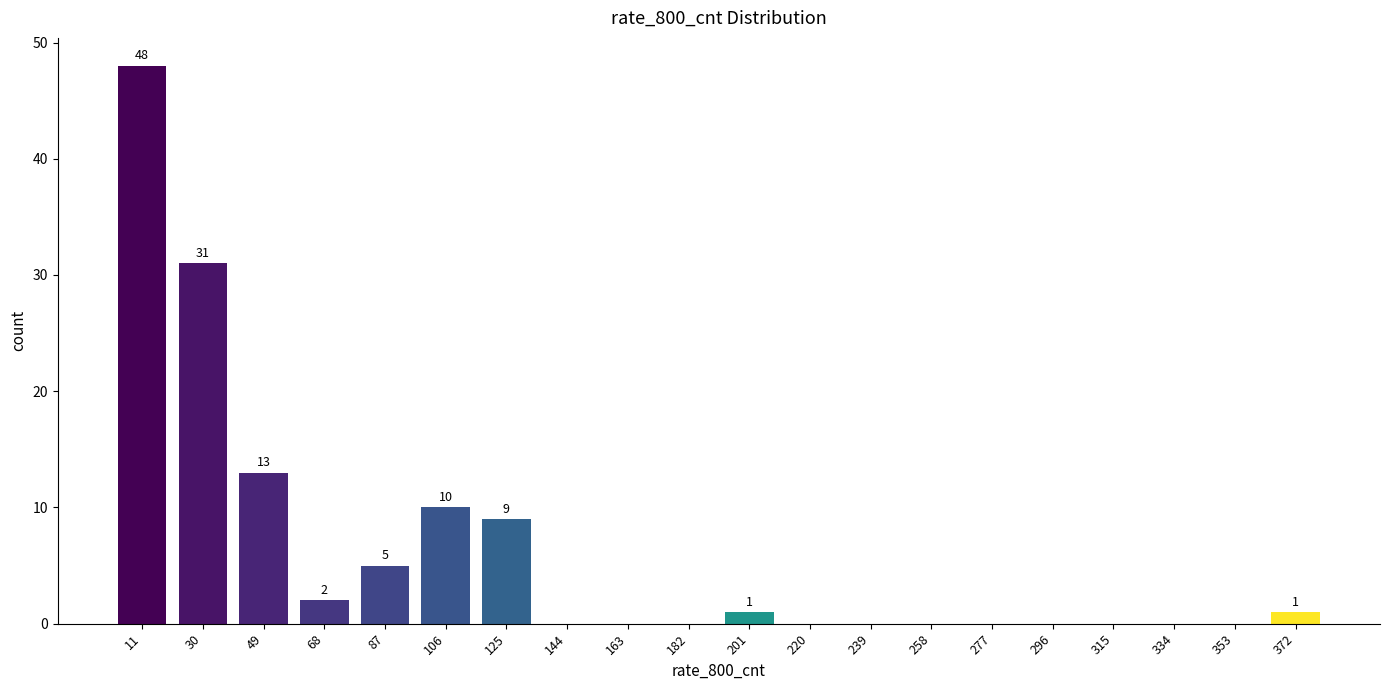

Reading right to left, transcribe all the data shown in this chart.

372=1	353=0	334=0	315=0	296=0	277=0	258=0	239=0	220=0	201=1	182=0	163=0	144=0	125=9	106=10	87=5	68=2	49=13	30=31	11=48